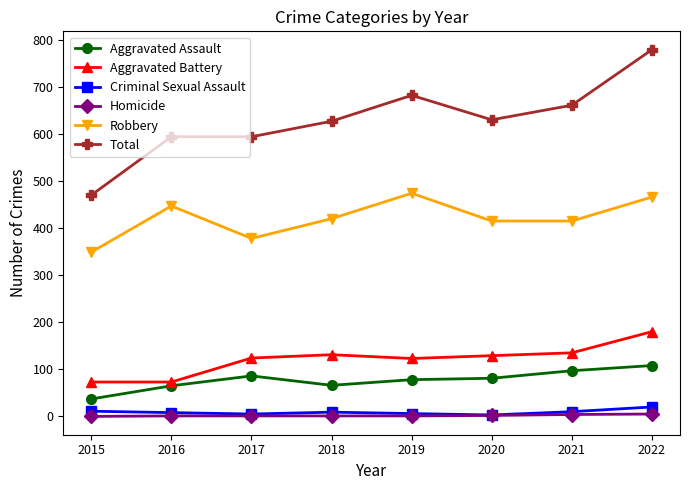

The Homicide series shows 4 at 2021. True or false?

True